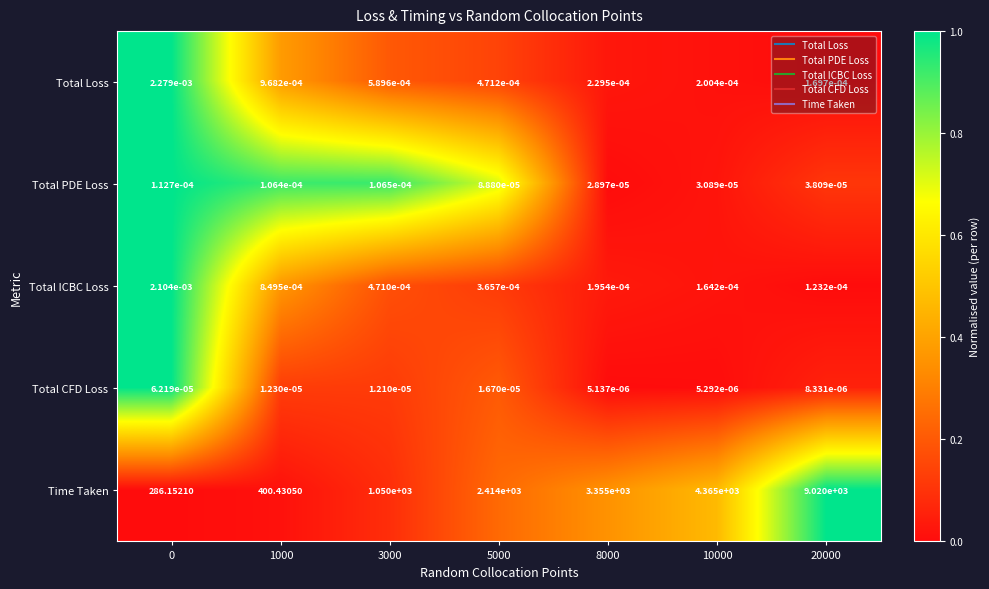

Rank the series at 3000 from lowest to highest value.

Total CFD Loss, Total PDE Loss, Total ICBC Loss, Total Loss, Time Taken